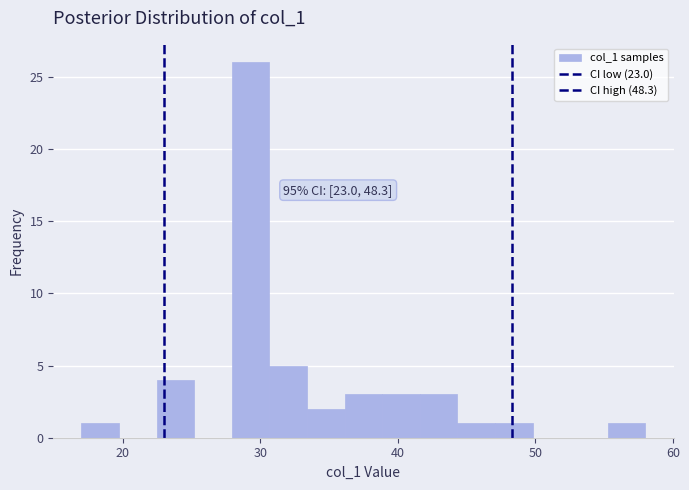

Around what value on the x-axis is the tallest bar? Give the approximate position of its centre, as read against the axis.

29